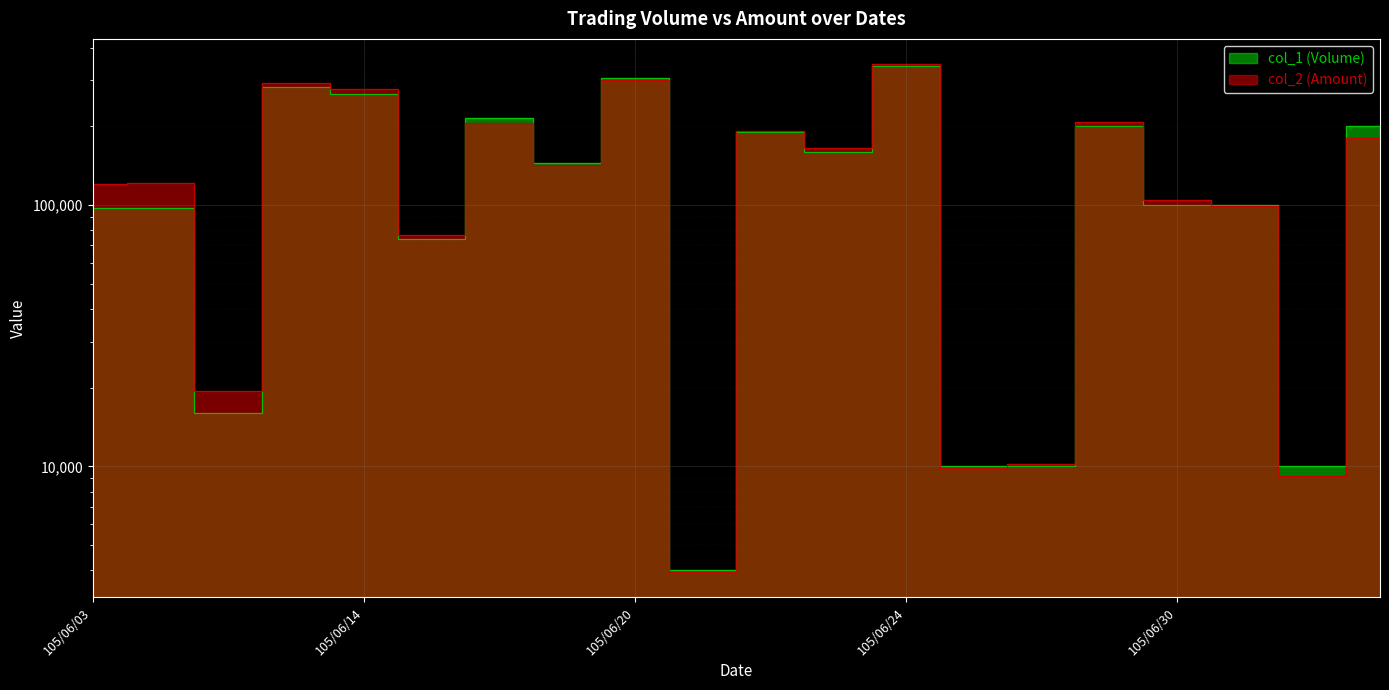

How many intersections are there between col_1 (Volume) and col_2 (Amount)?

5